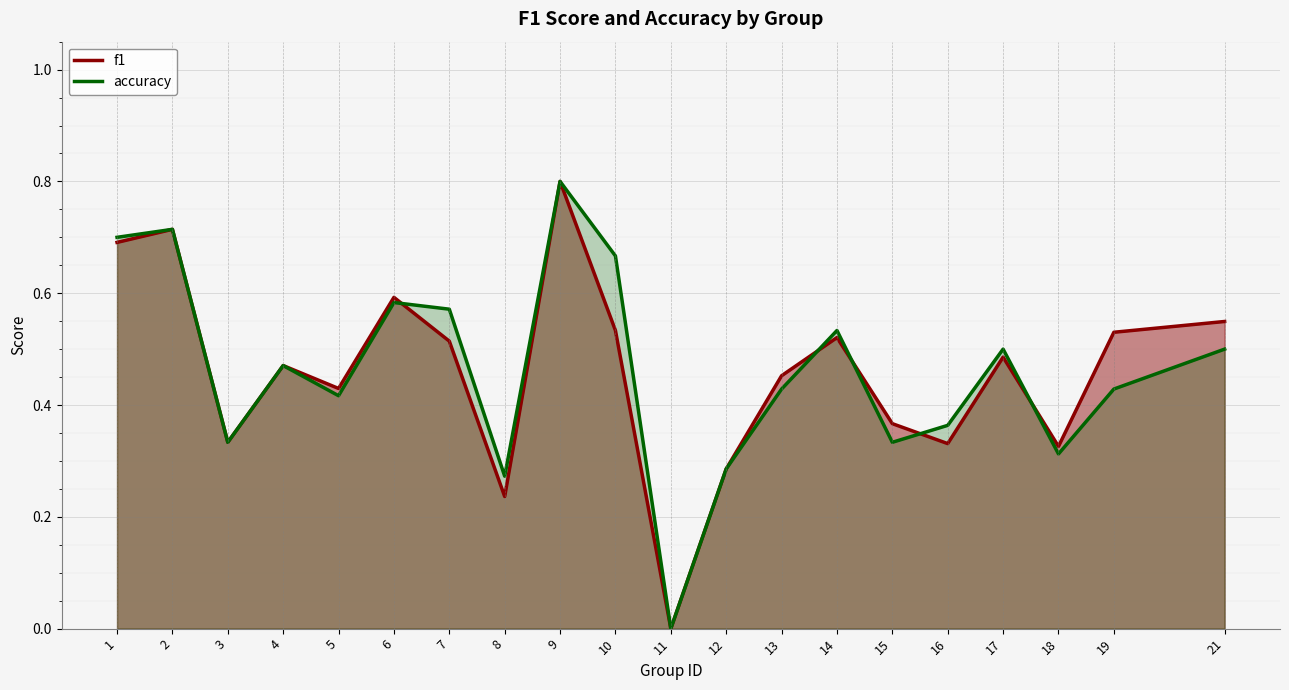

How many interior local valleys does the accuracy series have?

6